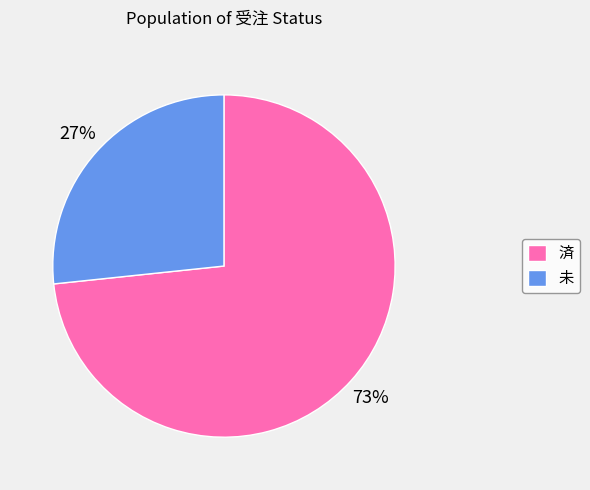

What is the smallest slice in the pie chart?

未